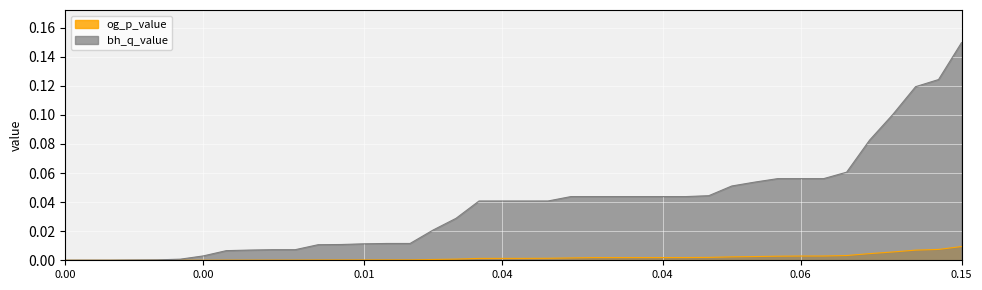

At which category is the sum across all series the highest?

0.15